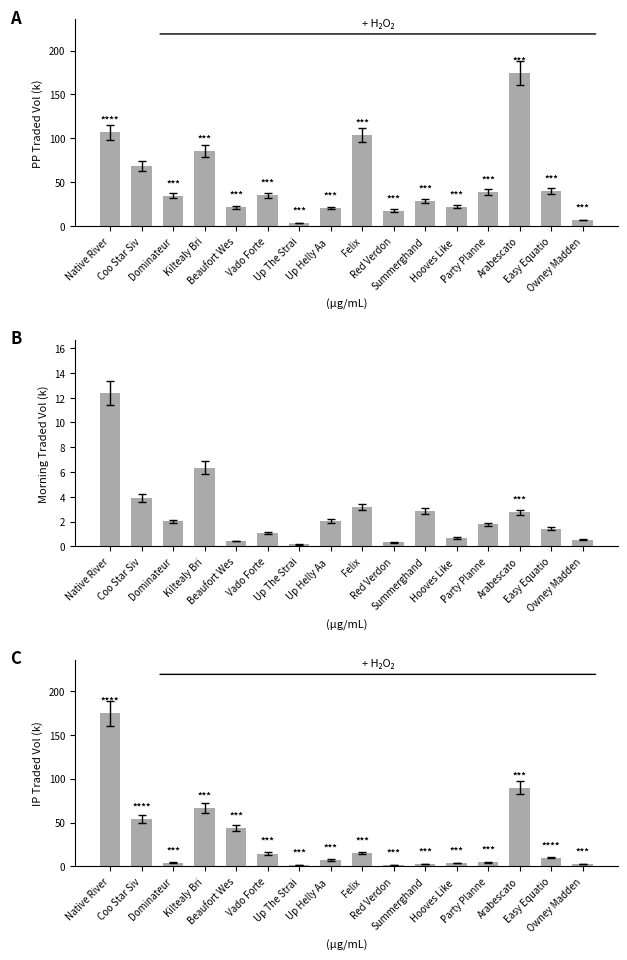

True or false: the data shows 20.8 at Vado Forte.

False